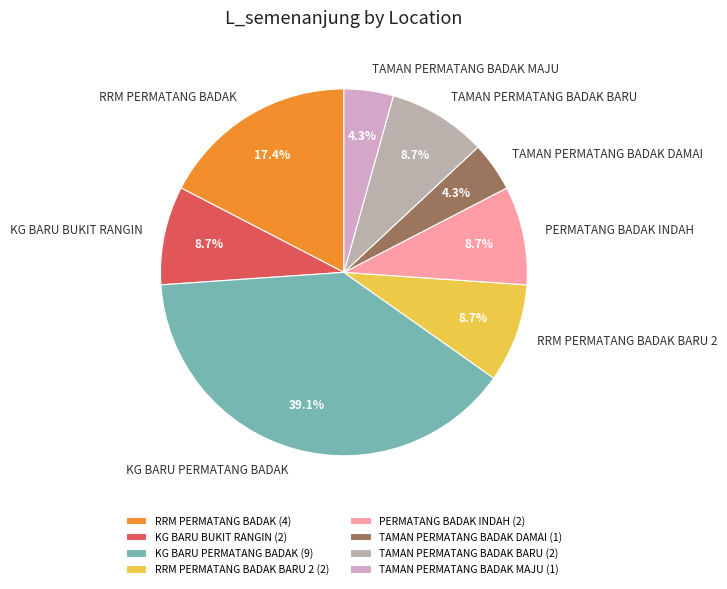

How much of the chart is everything except TAMAN PERMATANG BADAK BARU?

91.3%